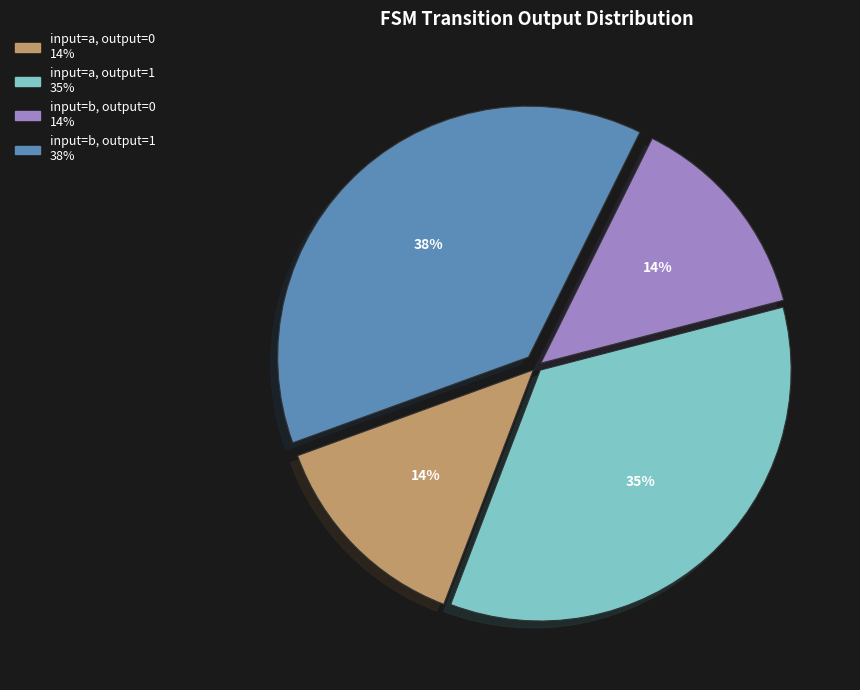

Is there a majority slice in this chart?

No